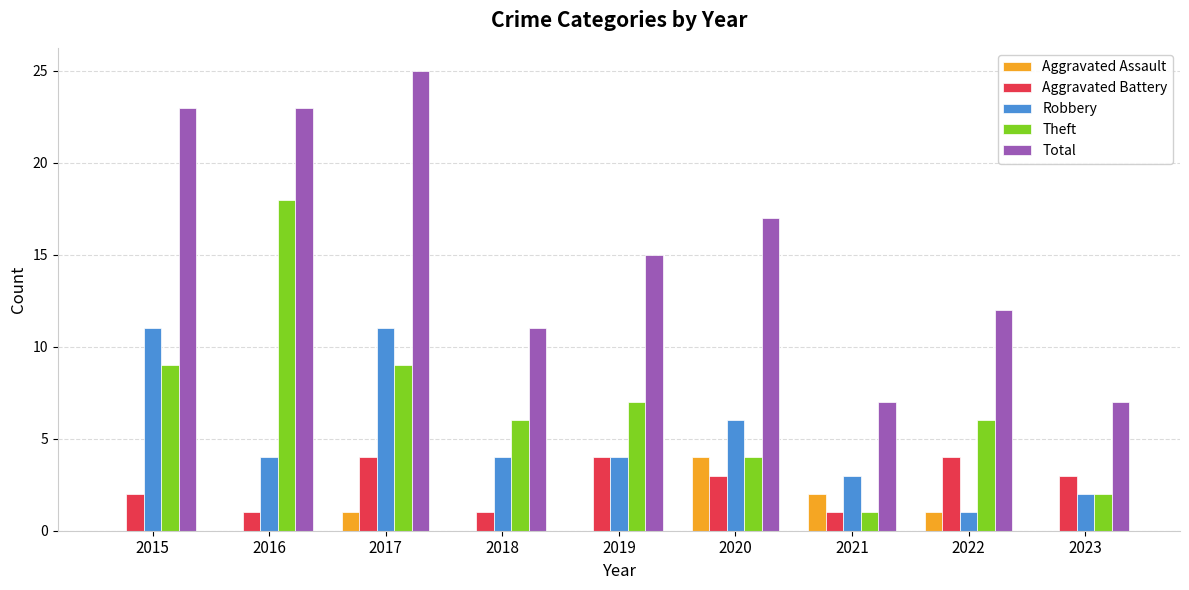

Are the bars grouped side by side (vs. stacked)?

Yes